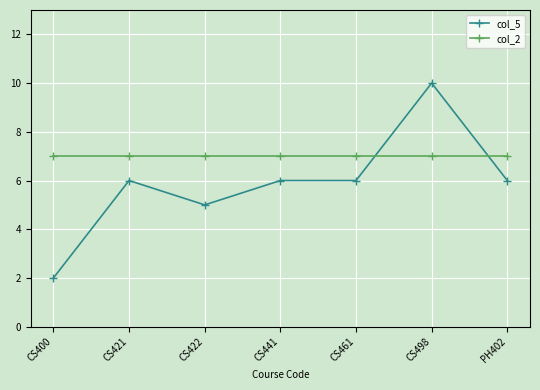

What is the label of the 1st point from the left?

CS400